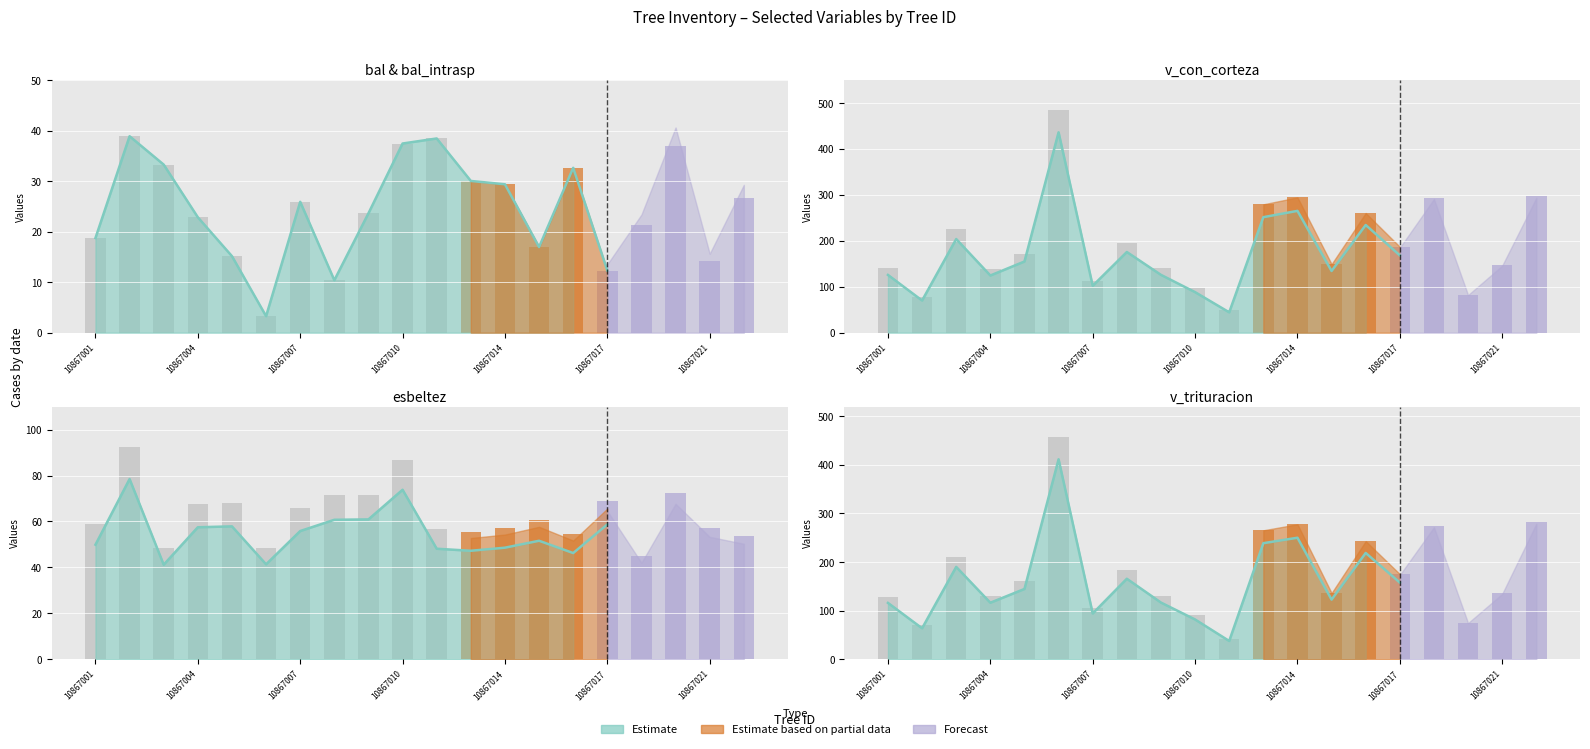

How many values in the v_trituracion series exceed 160?

10